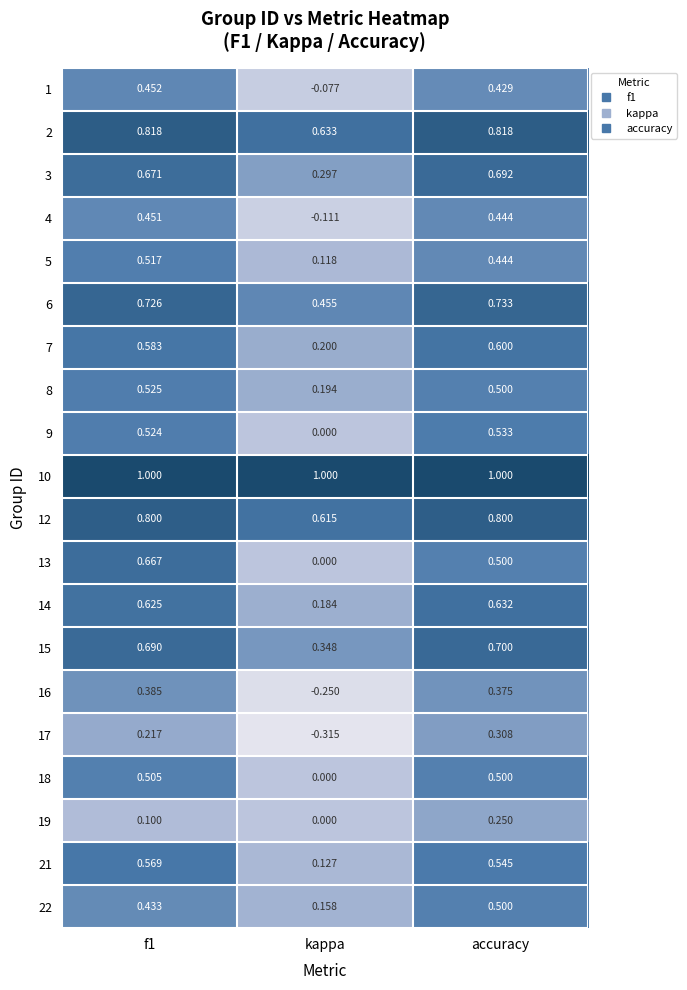

At which label is 5 closest to 0?

kappa